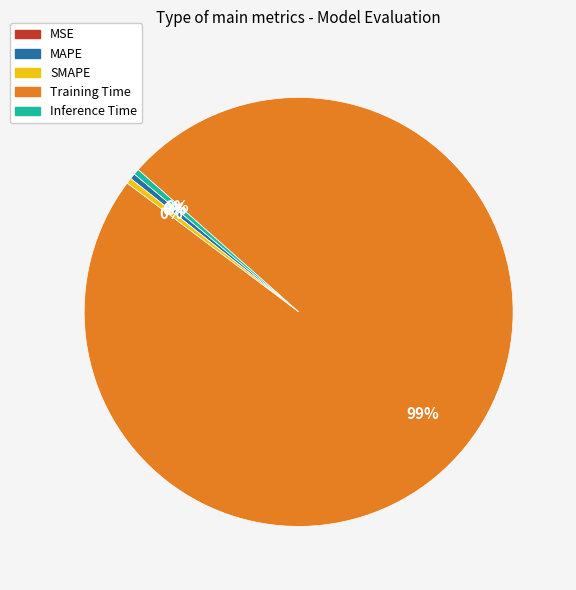

Which slice is the largest?

Training Time